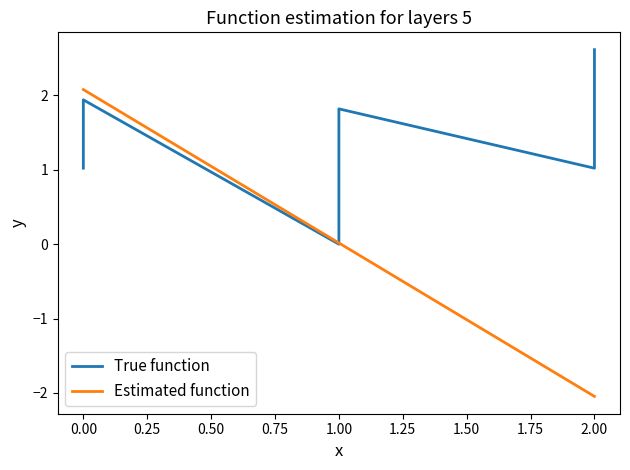

Between 2 and 0, which is larger?

2